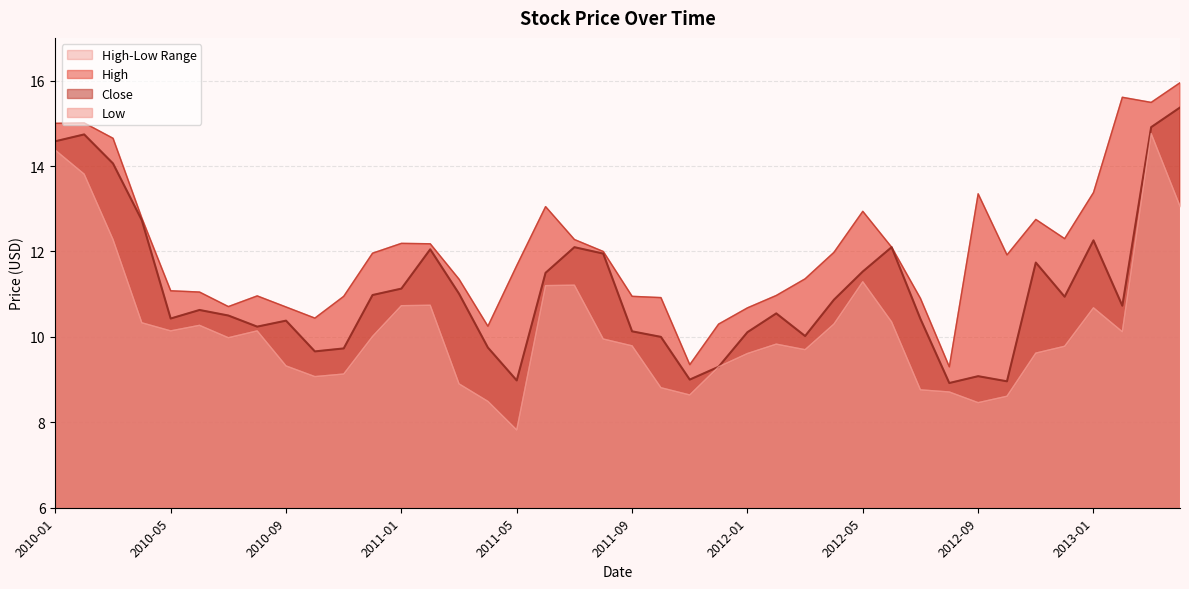

What is the difference between the second highest and minimum values in the High series?

6.3